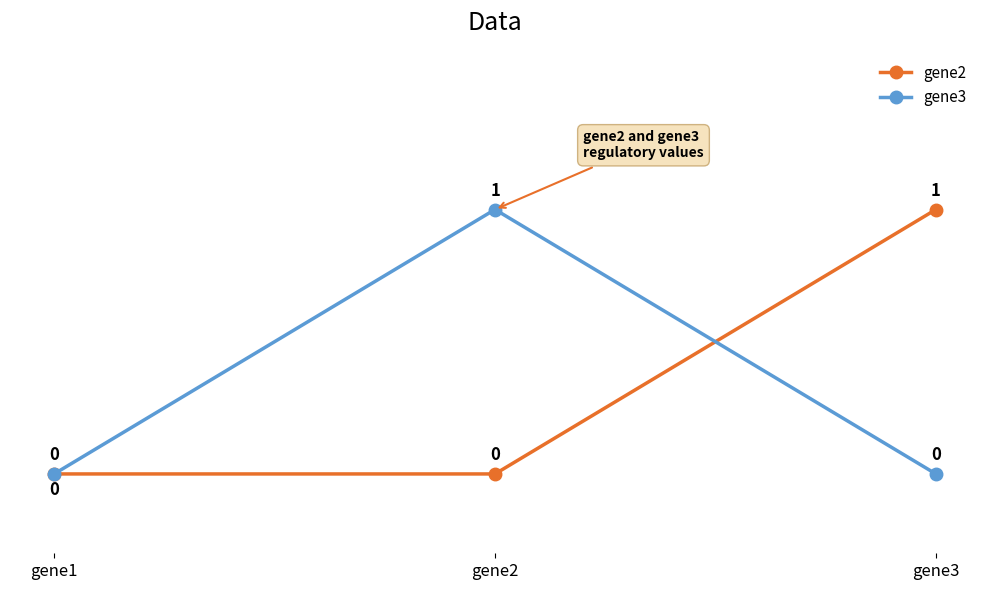

What is the spread (max minus min) of values at gene3?

1